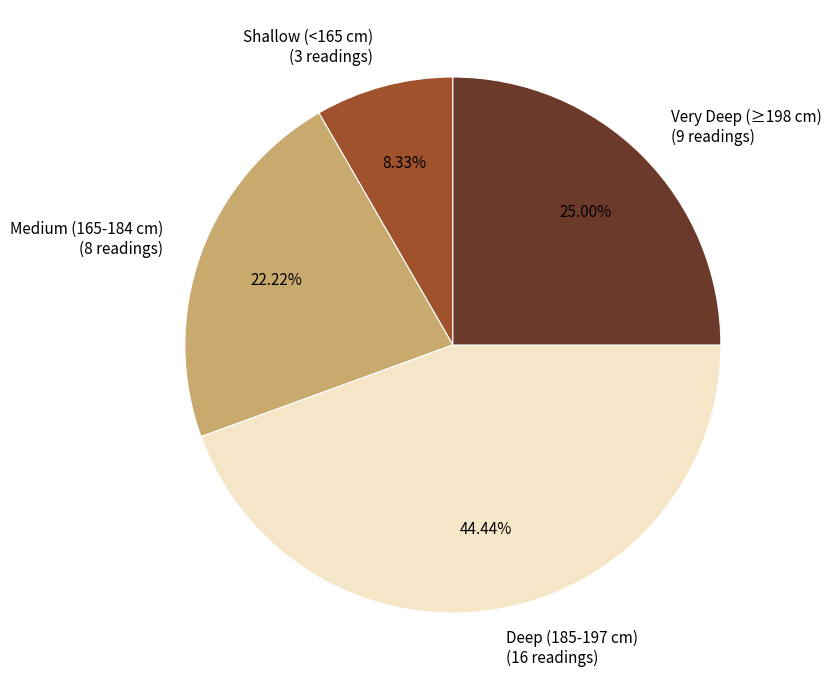

Count the number of slices in the pie.

4